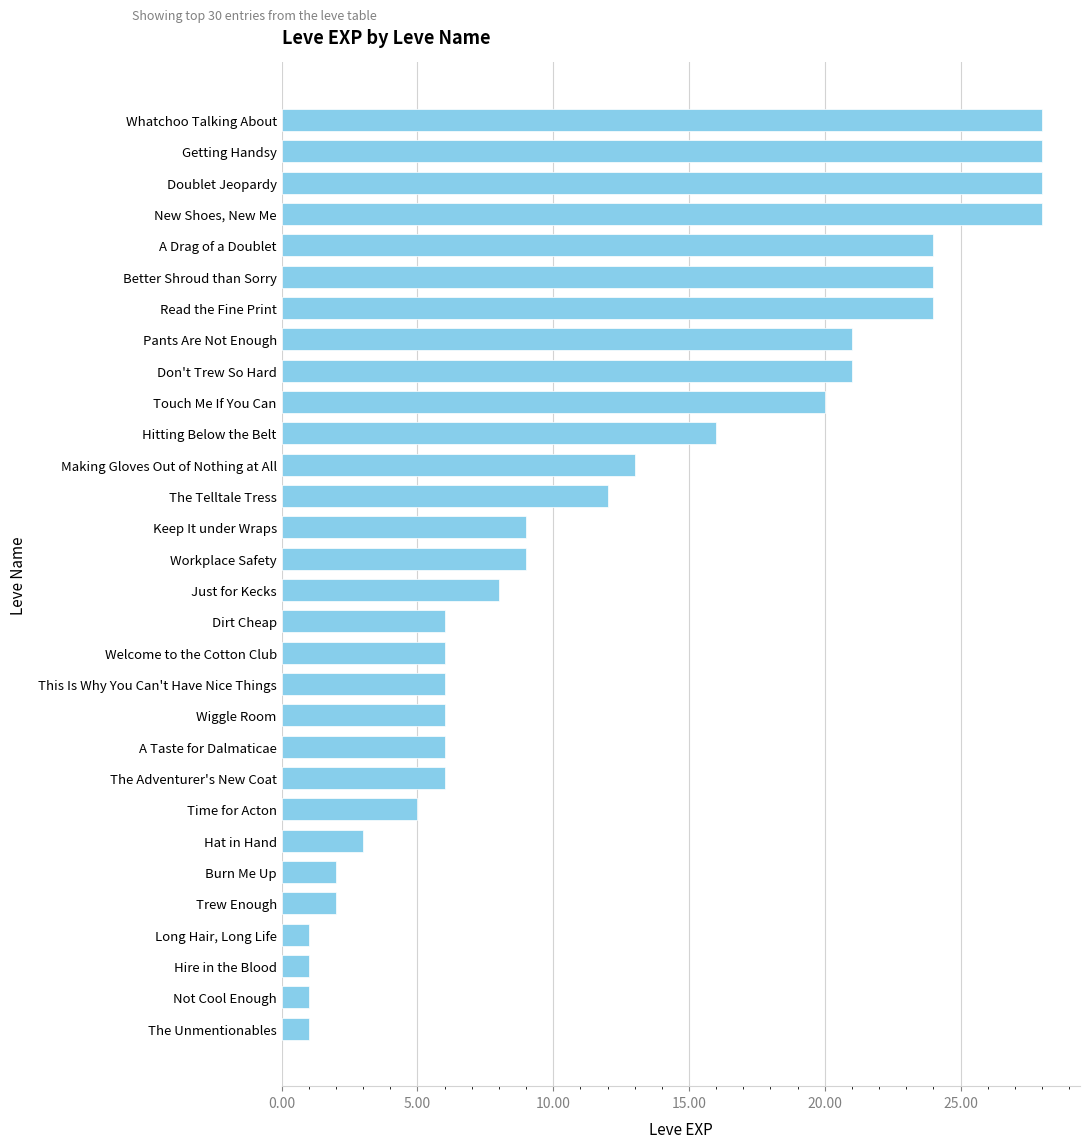

Reading top to bottom, what are all the values shown in this chart?

Whatchoo Talking About=28	Getting Handsy=28	Doublet Jeopardy=28	New Shoes, New Me=28	A Drag of a Doublet=24	Better Shroud than Sorry=24	Read the Fine Print=24	Pants Are Not Enough=21	Don't Trew So Hard=21	Touch Me If You Can=20	Hitting Below the Belt=16	Making Gloves Out of Nothing at All=13	The Telltale Tress=12	Keep It under Wraps=9	Workplace Safety=9	Just for Kecks=8	Dirt Cheap=6	Welcome to the Cotton Club=6	This Is Why You Can't Have Nice Things=6	Wiggle Room=6	A Taste for Dalmaticae=6	The Adventurer's New Coat=6	Time for Acton=5	Hat in Hand=3	Burn Me Up=2	Trew Enough=2	Long Hair, Long Life=1	Hire in the Blood=1	Not Cool Enough=1	The Unmentionables=1